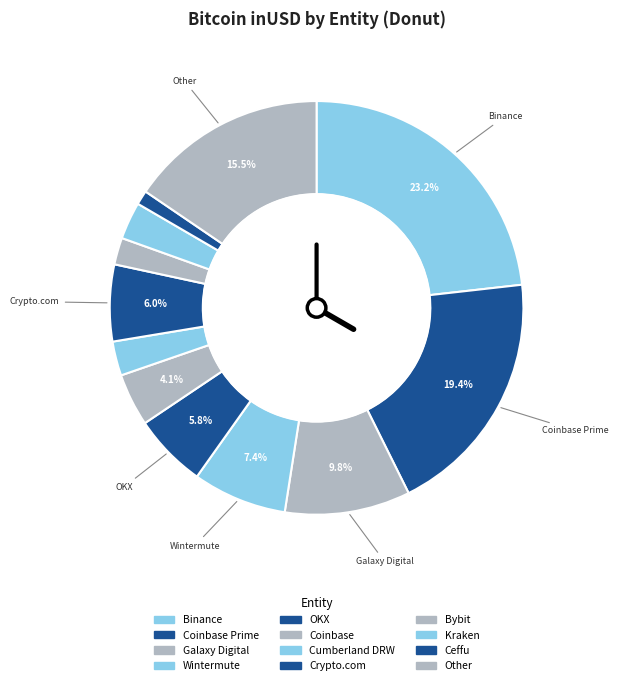

How many slices are in this pie chart?

12